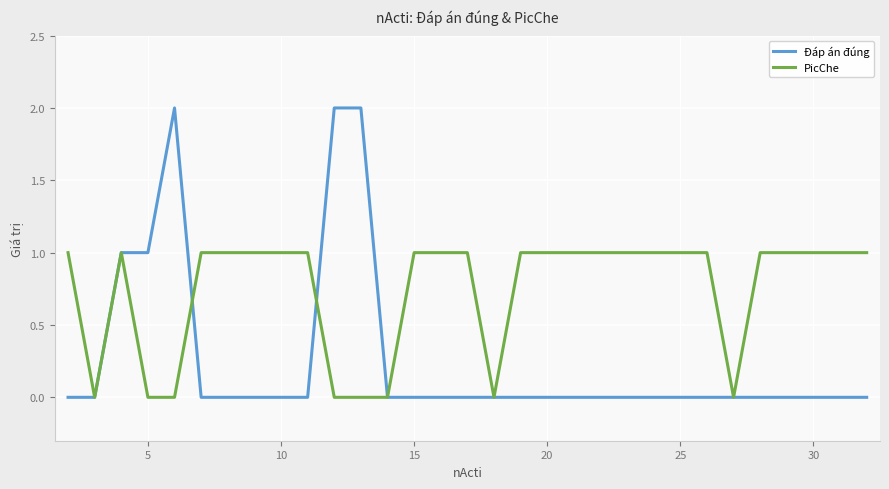

List the series in order of their peak value, highest first.

Đáp án đúng, PicChe